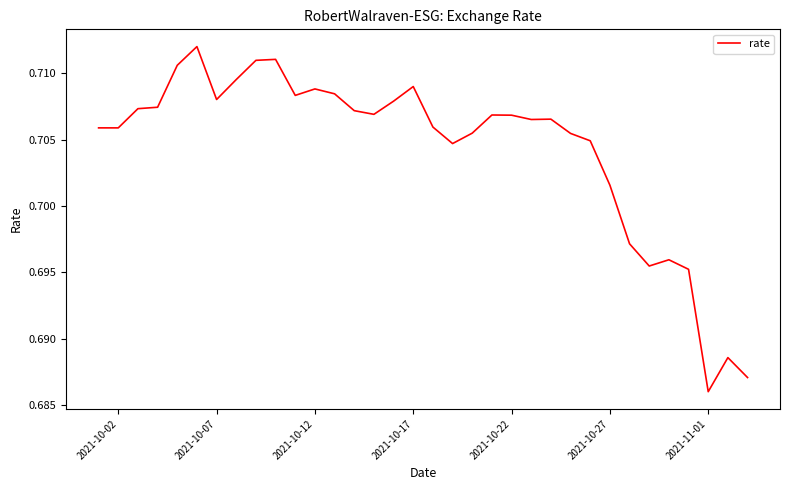

At which label is the value closest to 0?

2021-11-01